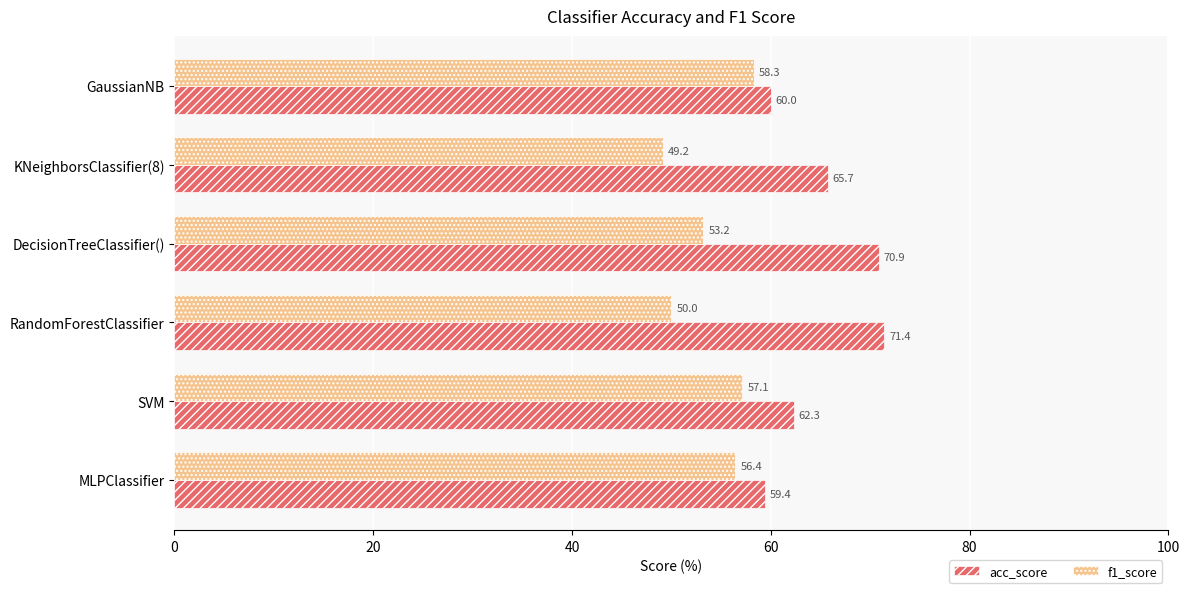

What is the difference between the highest and lowest values at GaussianNB?

1.7